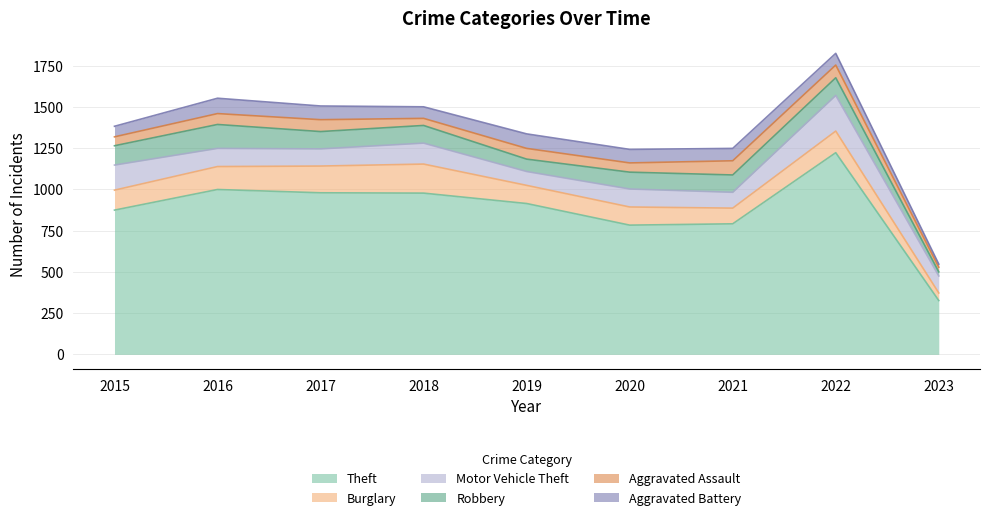

True or false: Theft and Motor Vehicle Theft intersect in this chart.

False